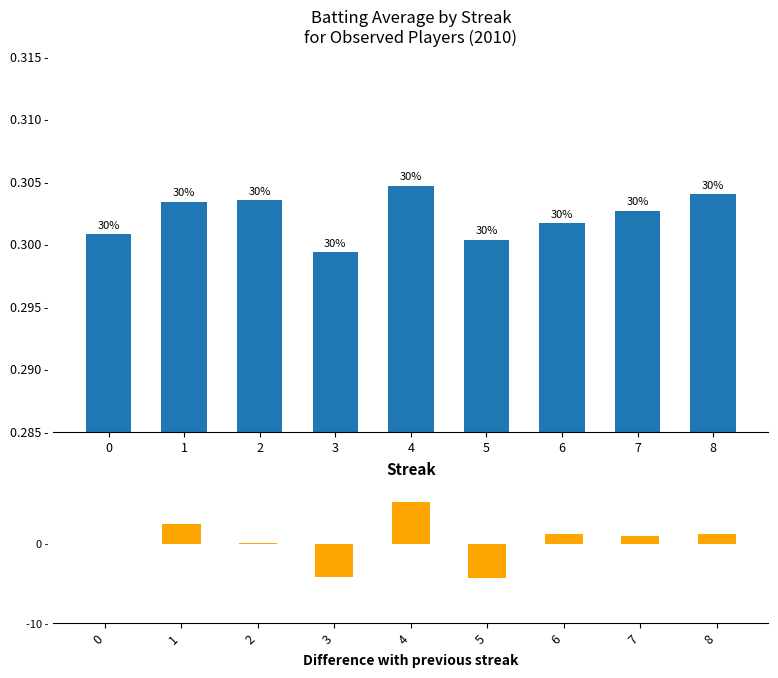

Which label corresponds to the smallest value in the chart?

5